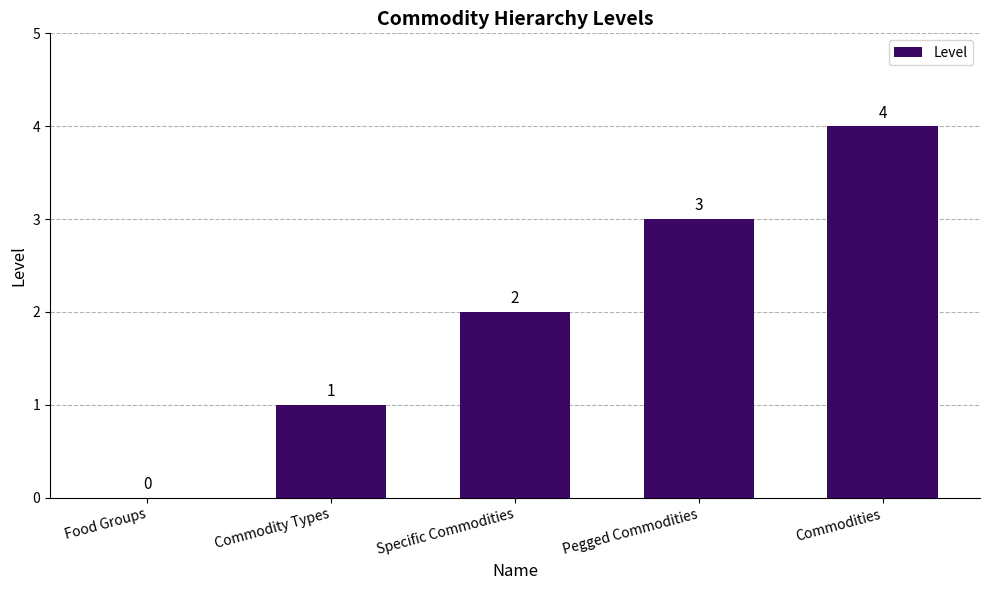

What is the sum of the values at Food Groups and Pegged Commodities?

3